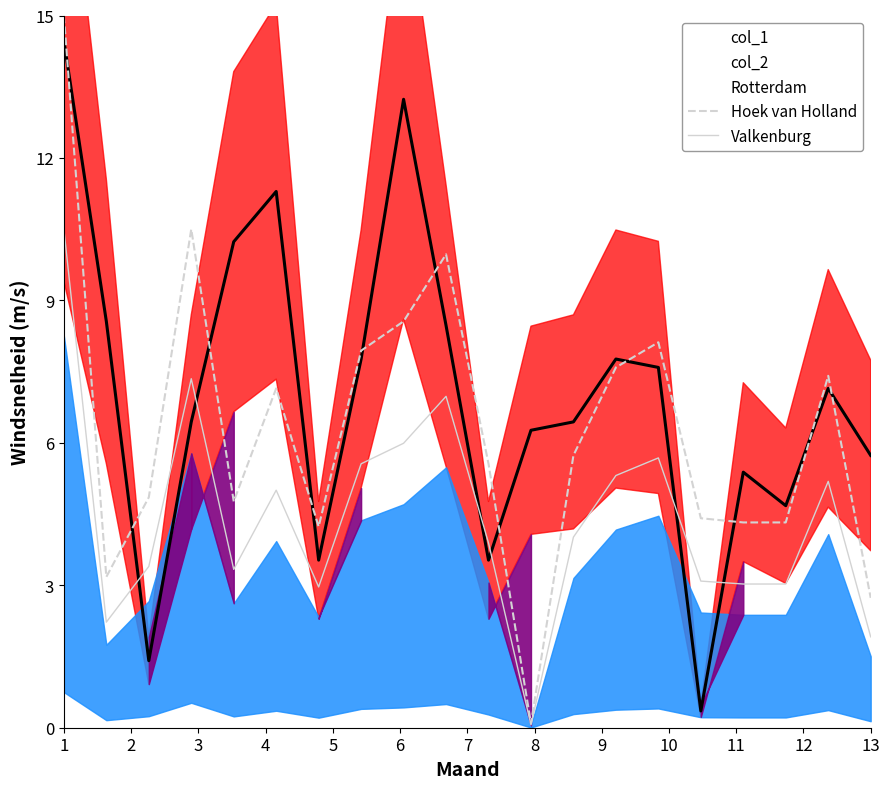

Which series ends up on top after the final intersection of Hoek van Holland and Rotterdam?

Rotterdam